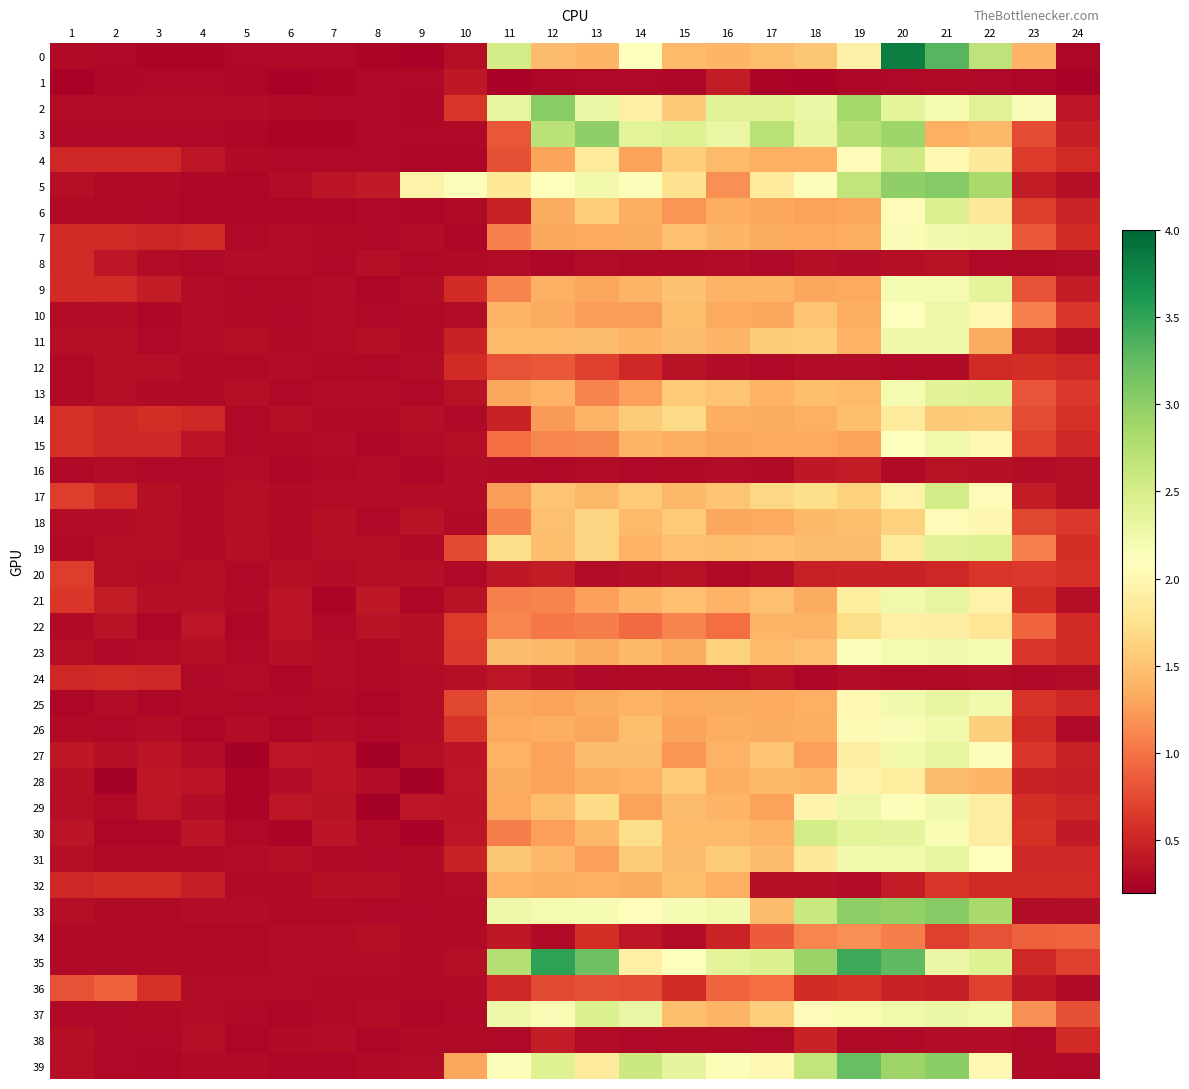

Which label corresponds to the largest value in the chart?

20